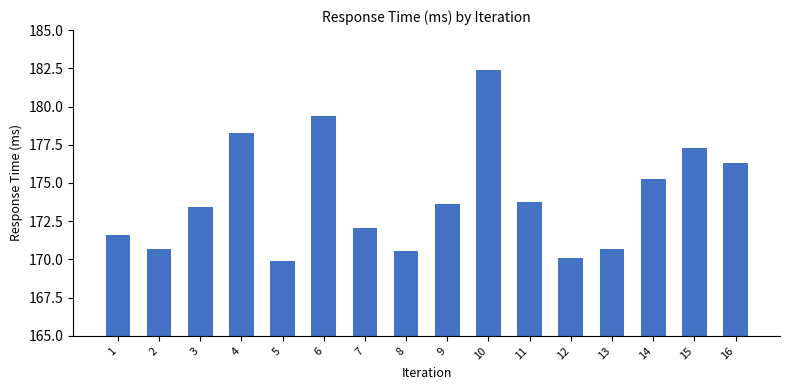

What is the sum of the values at 12 and 8?

340.6